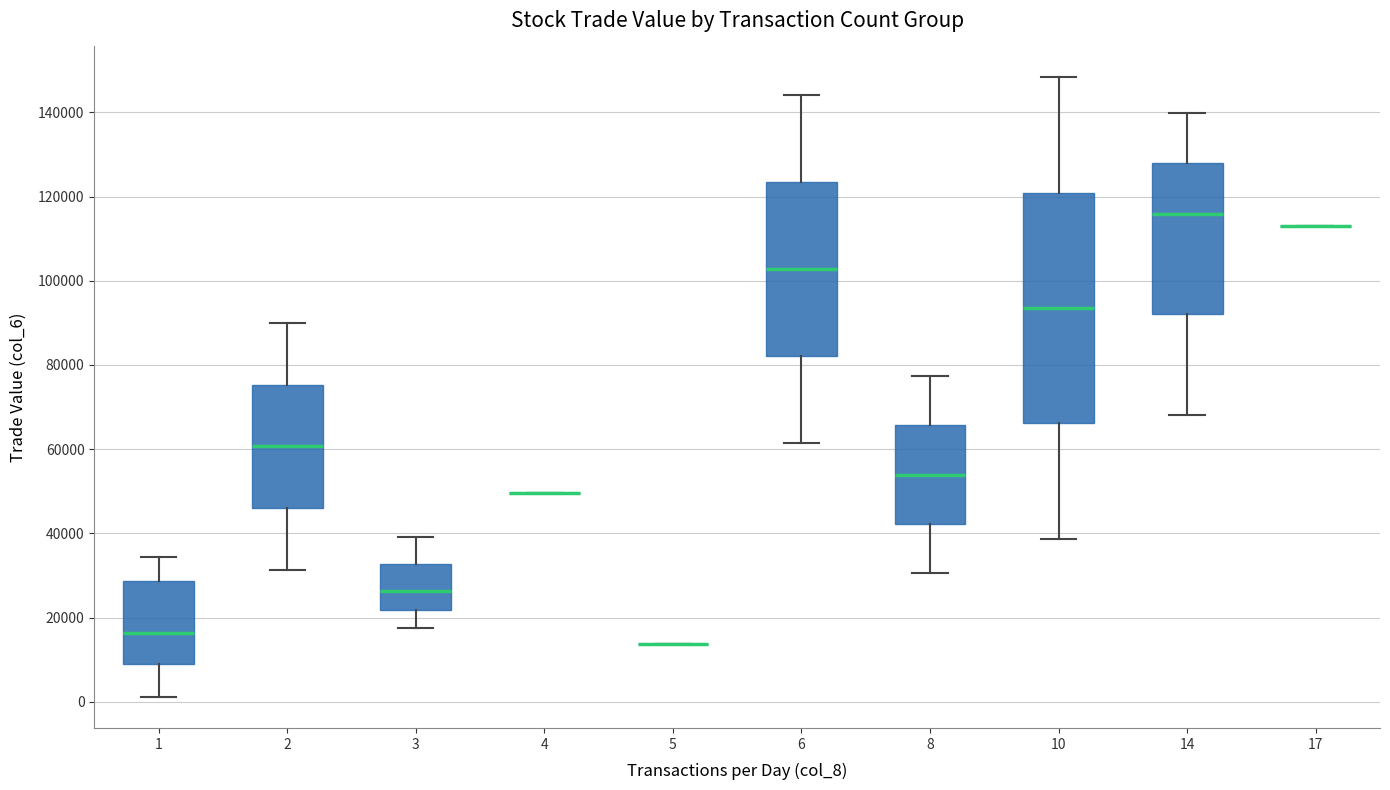

Reading left to right, transcribe this box plot: for each box, give where its median line is, the range the box spans, and where its two whiskers end, as read against the y-axis. The values are not printed on the chart, so give them approximately, as read against the axis.

1: median 16000, box 10000 to 28000, whiskers 2000 to 34000
2: median 60000, box 46000 to 76000, whiskers 32000 to 90000
3: median 26000, box 22000 to 32000, whiskers 18000 to 40000
4: box collapsed to a line at 50000, whiskers 50000 to 50000
5: box collapsed to a line at 14000, whiskers 14000 to 14000
6: median 102000, box 82000 to 124000, whiskers 62000 to 144000
8: median 54000, box 42000 to 66000, whiskers 30000 to 78000
10: median 94000, box 66000 to 120000, whiskers 38000 to 148000
14: median 116000, box 92000 to 128000, whiskers 68000 to 140000
17: box collapsed to a line at 114000, whiskers 114000 to 114000